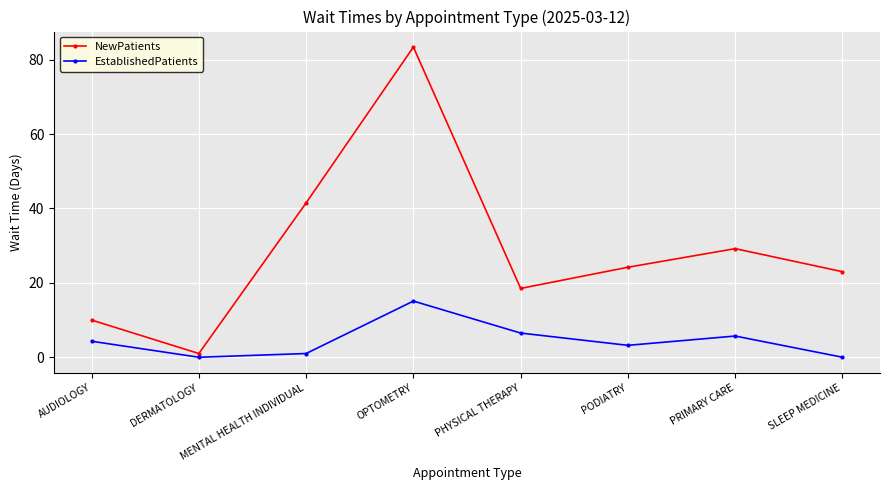

At which label is NewPatients closest to 42?

MENTAL HEALTH INDIVIDUAL